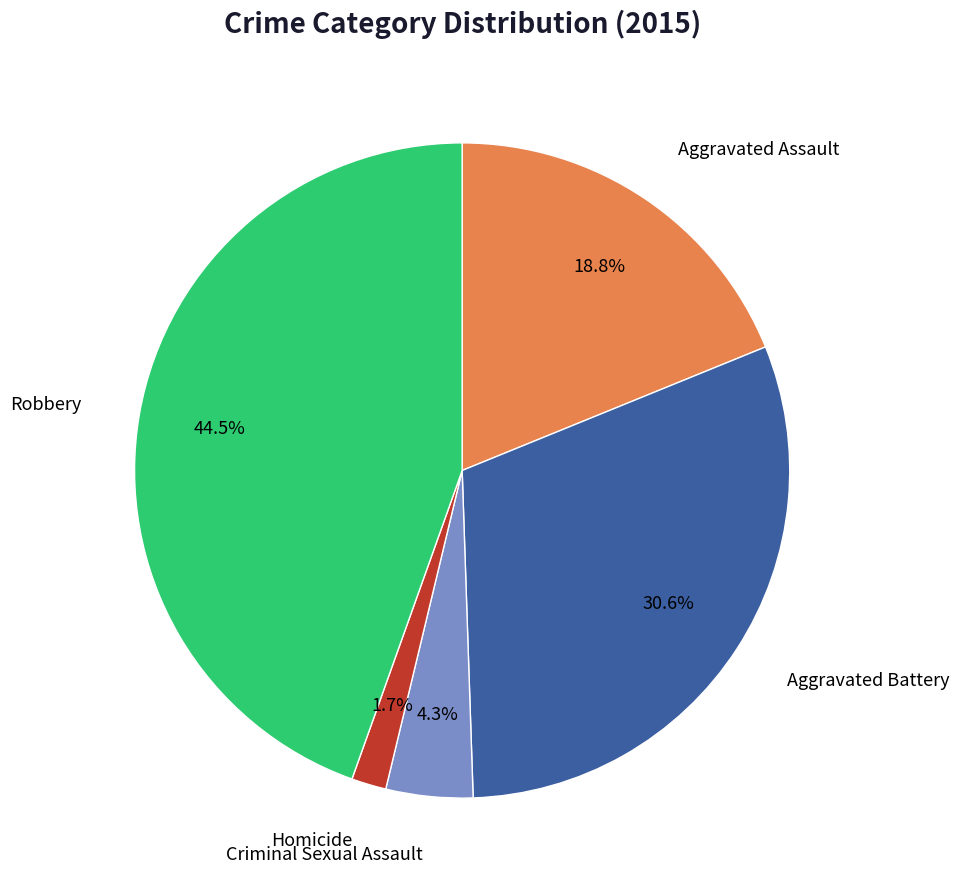

Is there a majority slice in this chart?

No